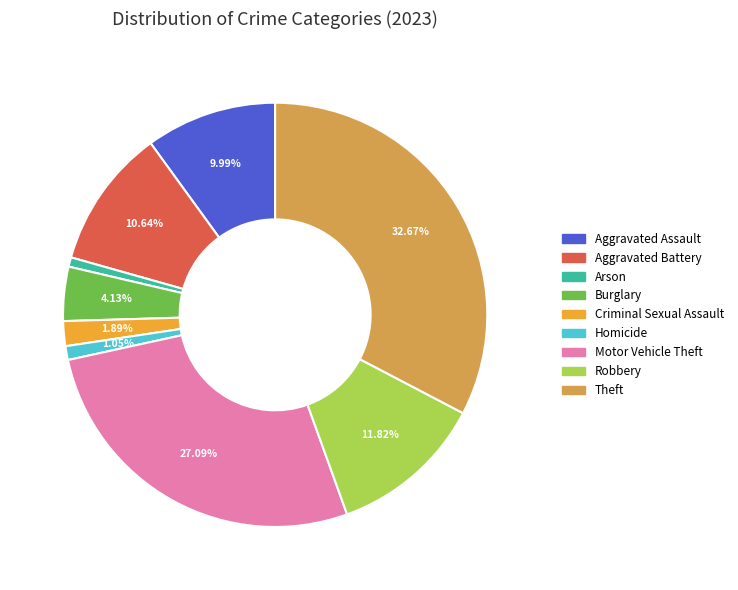

Which has a higher value, Motor Vehicle Theft or Homicide?

Motor Vehicle Theft